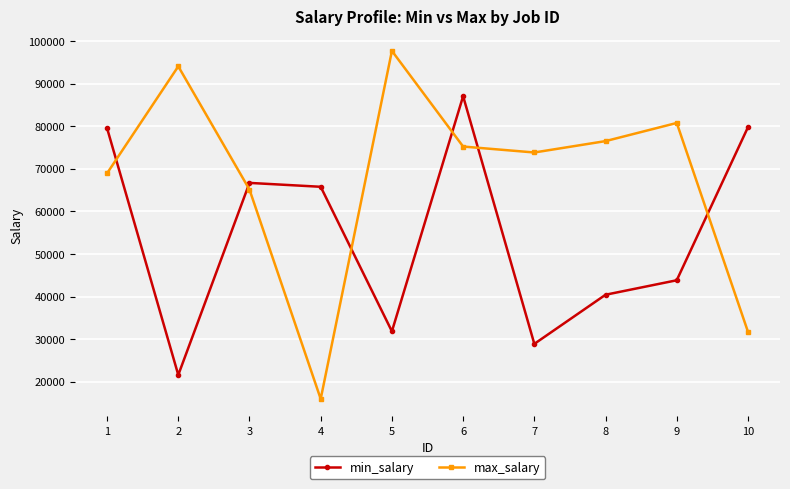

At which label does max_salary reach its peak?

5